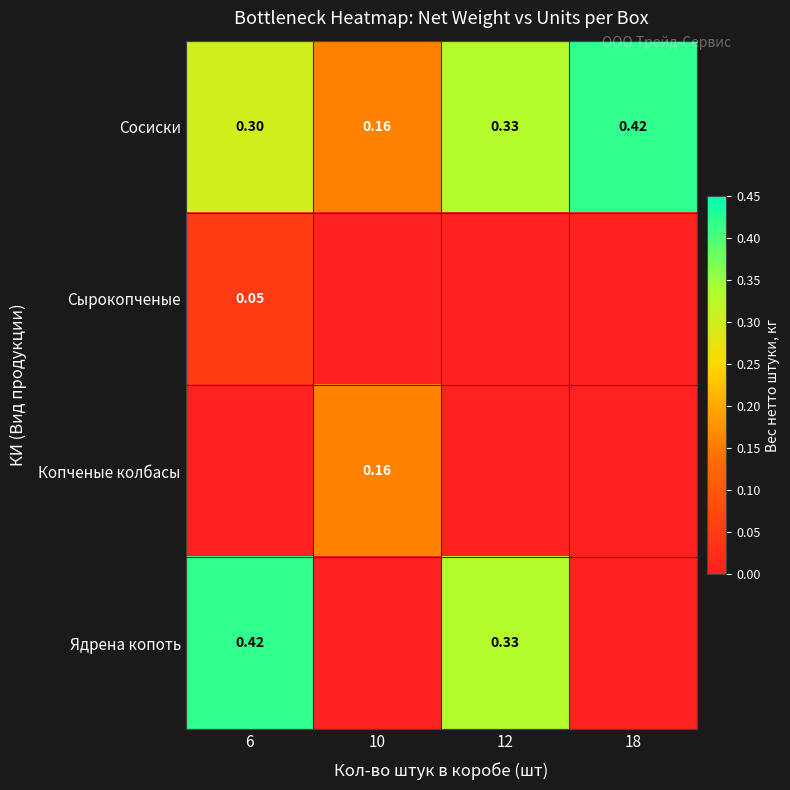

At how many categories does at least one series exceed 0?

4